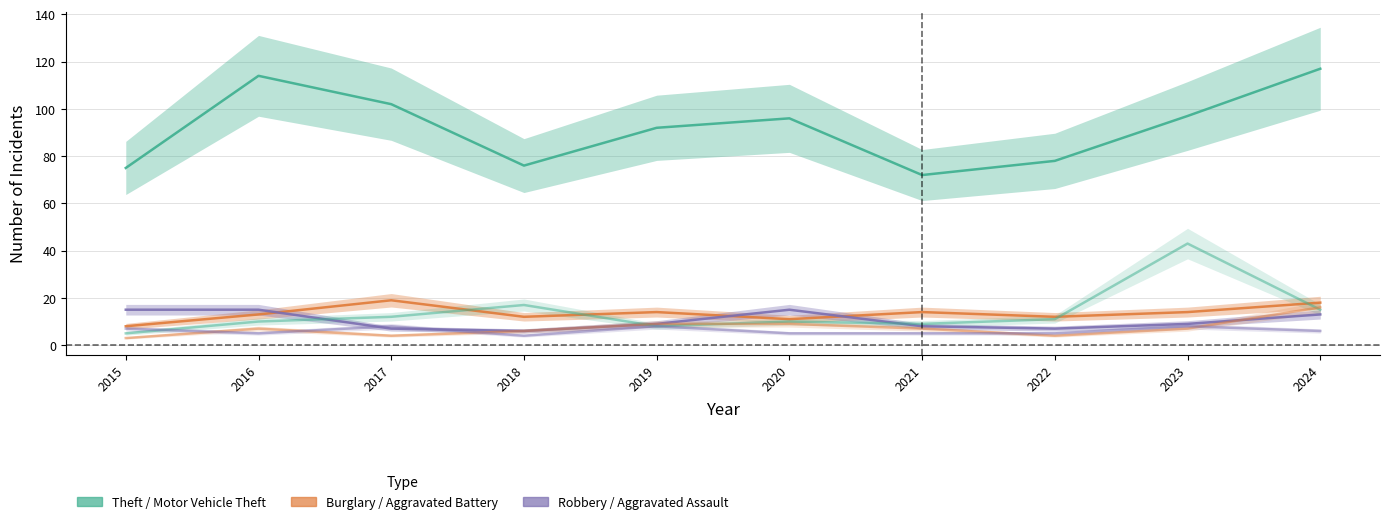

Which category has the lowest value in the Aggravated Battery series?

2015